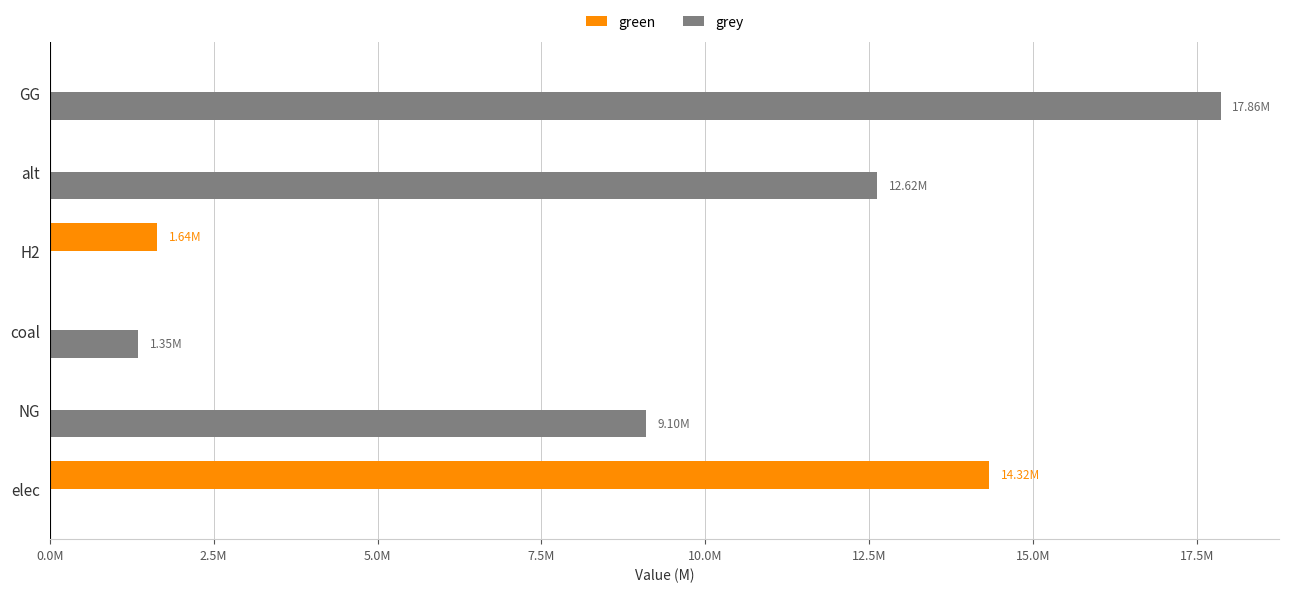

What is the maximum value for grey?

17862083.3